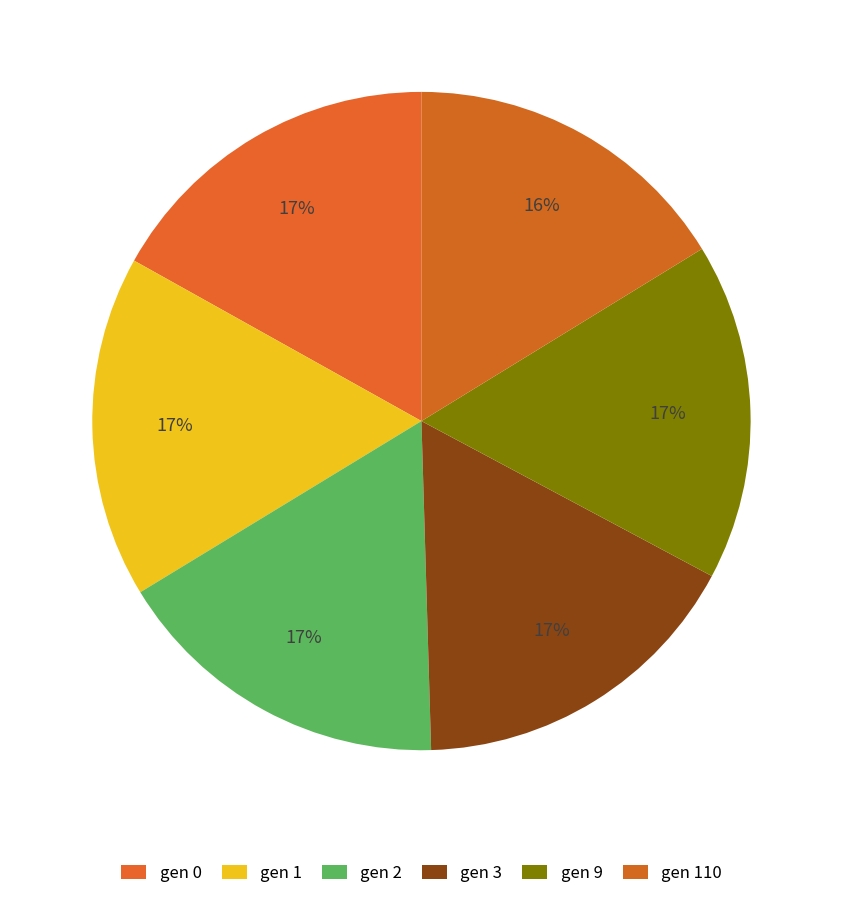

How many slices are in this pie chart?

6